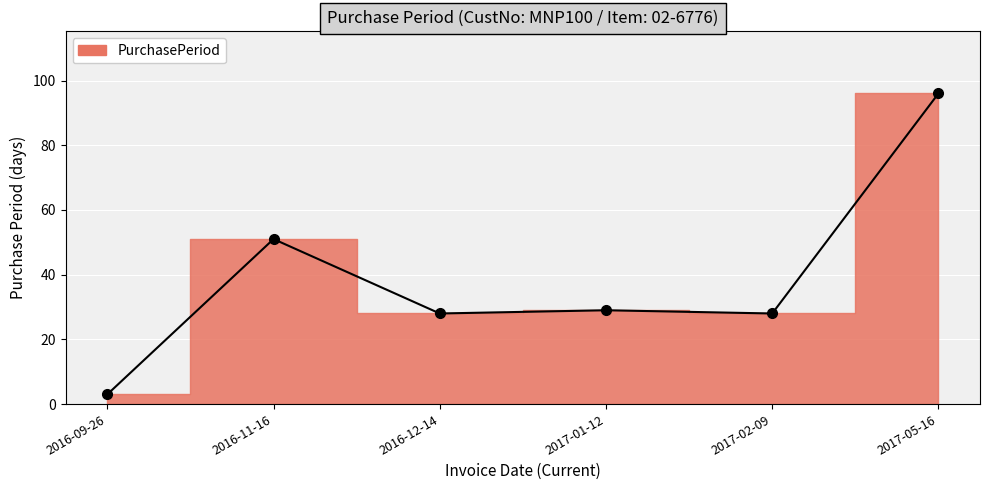

What is the difference between the maximum and minimum values?

93